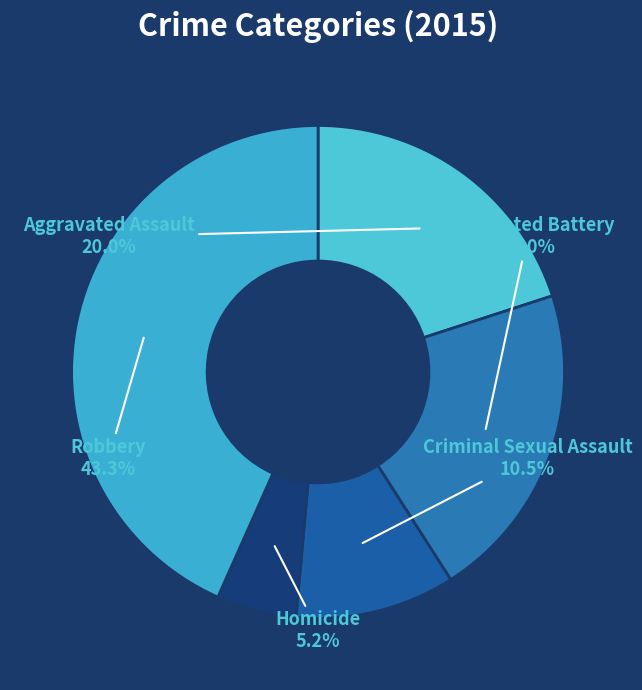

Count the number of slices in the pie.

5